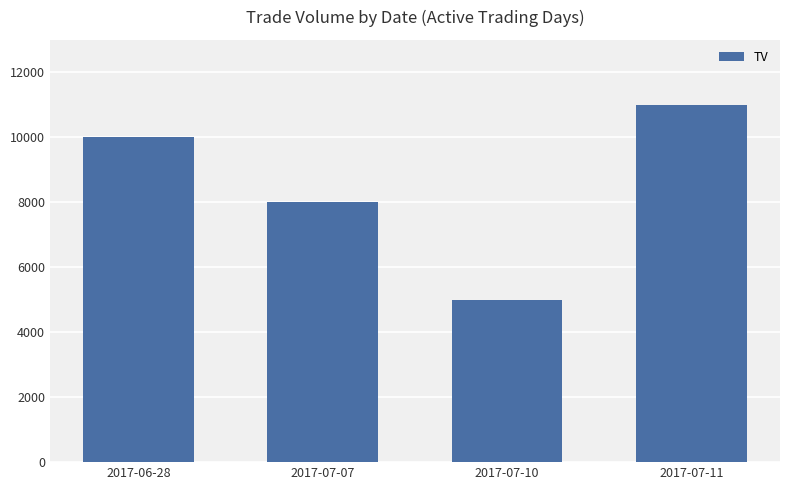

At which label is the value closest to 8000?

2017-07-07